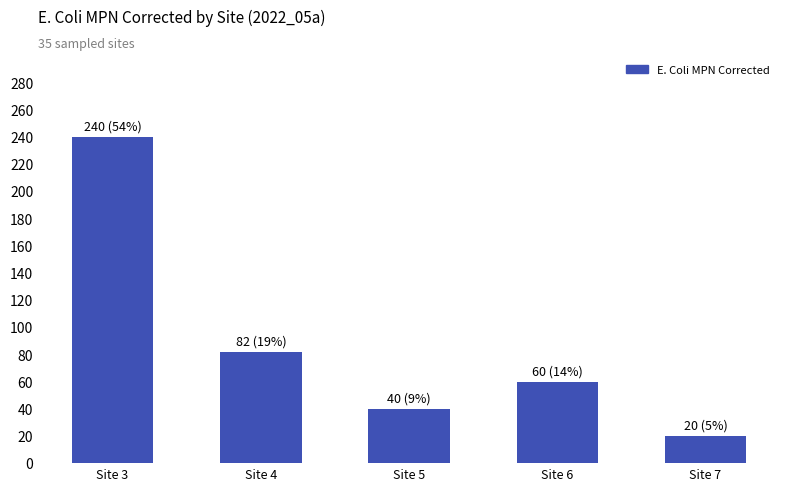

Is it true that the value at Site 6 is 100?

False